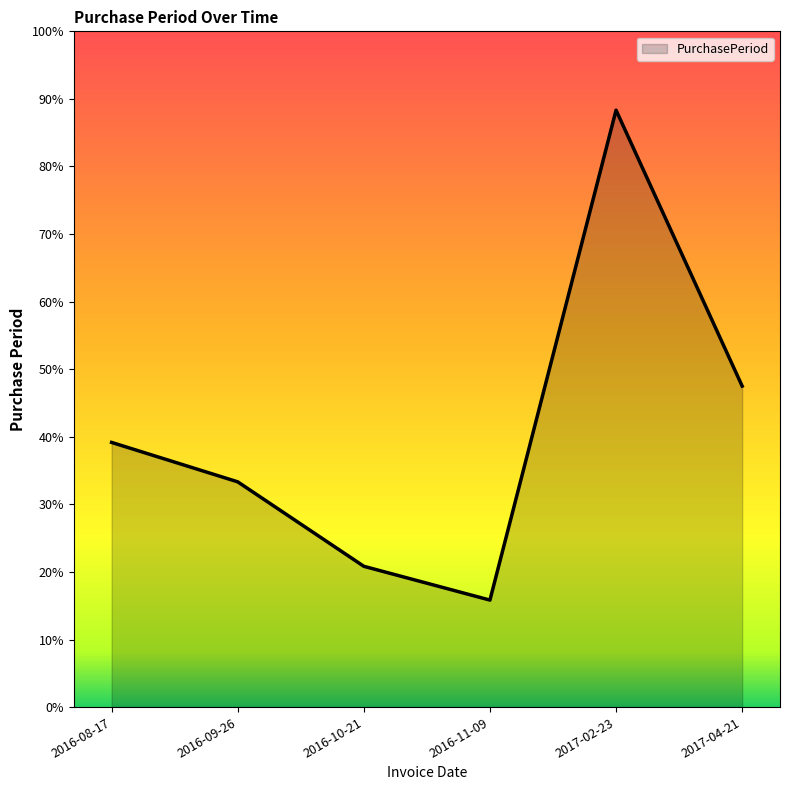

Does the chart have visible grid lines?

No